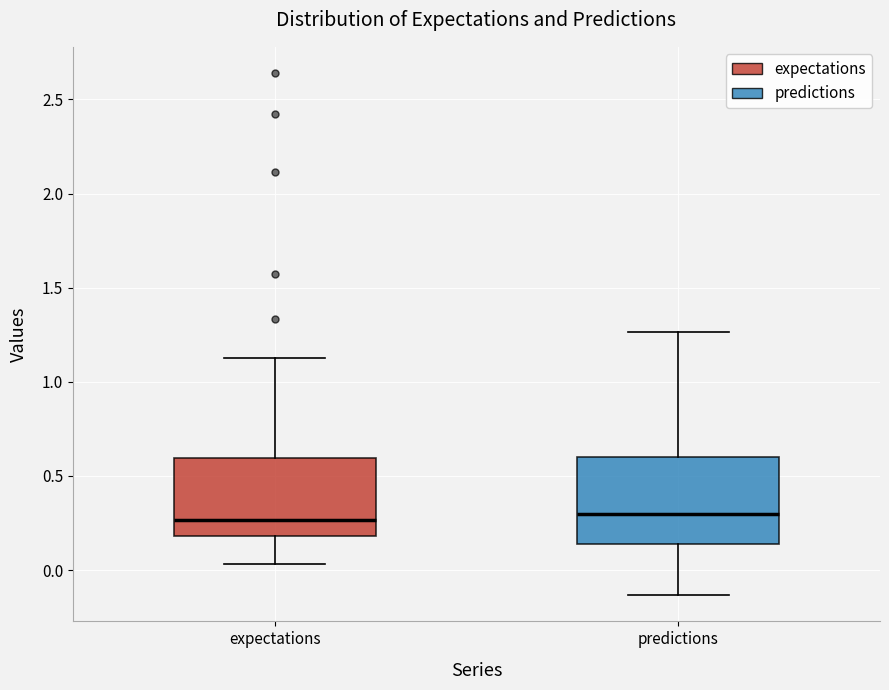

Reading left to right, read every box against the y-axis: the position of its median line, the range the box covers, and the ends of its whiskers. The values are not printed on the chart, so give them approximately, as read against the axis.

expectations: median 0.25, box 0.20 to 0.60, whiskers 0.05 to 1.15
predictions: median 0.30, box 0.15 to 0.60, whiskers -0.15 to 1.25